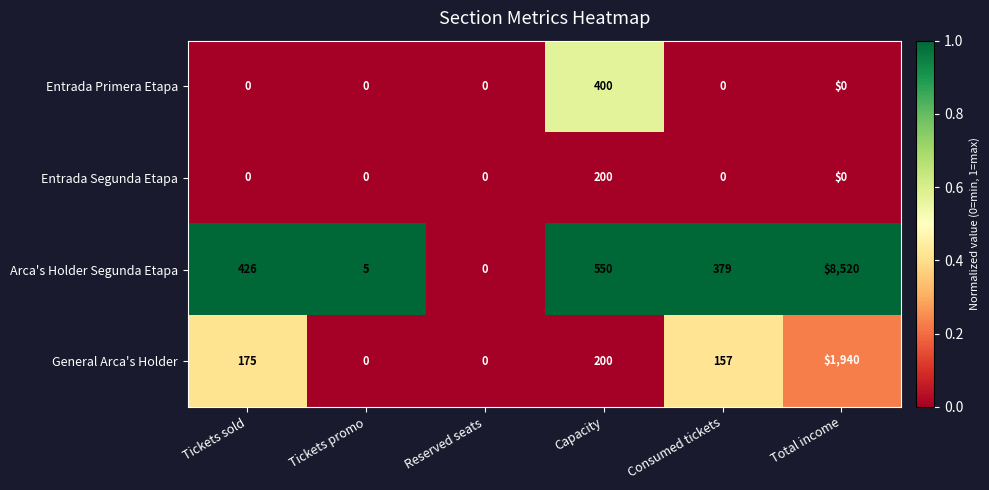

The General Arca's Holder series shows 724 at Reserved seats. True or false?

False